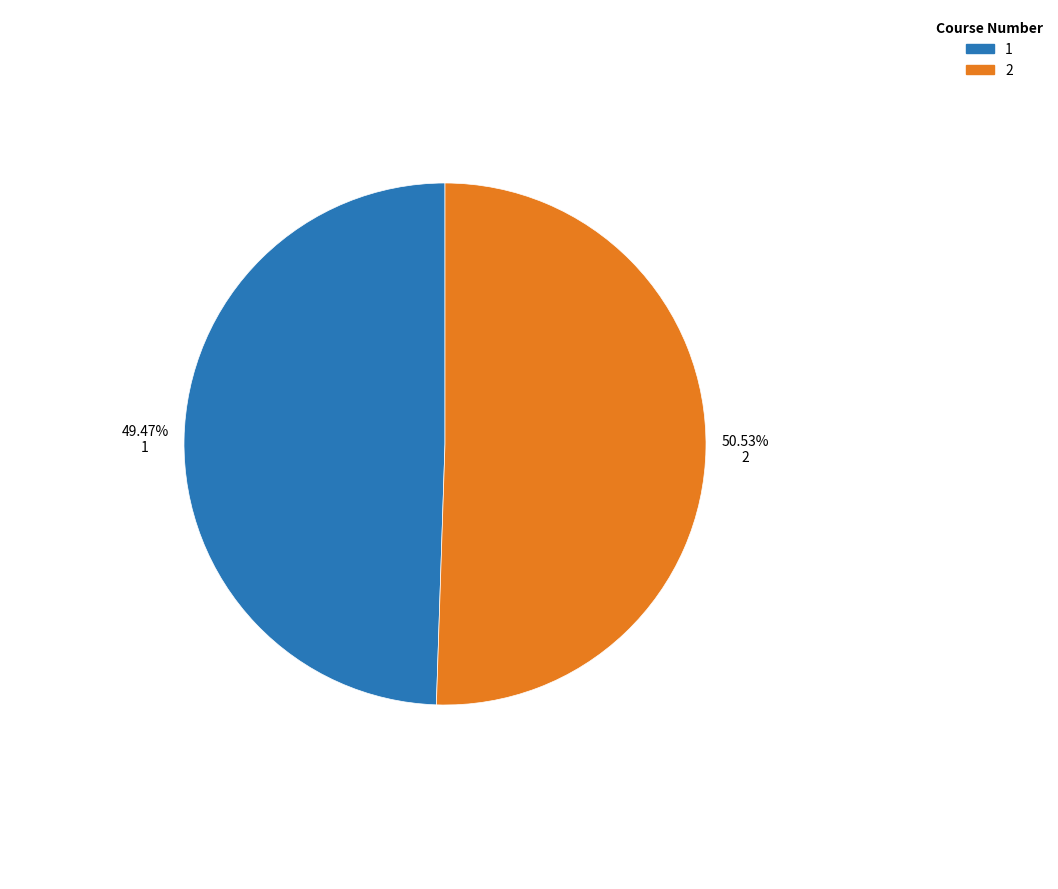

How many segments does this pie chart have?

2